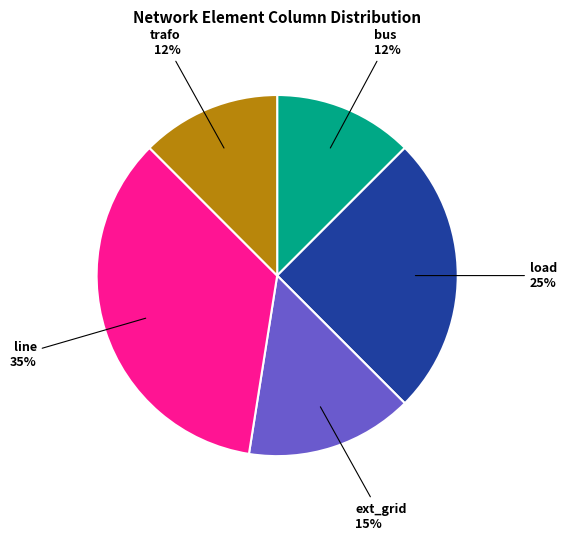

Is there a majority slice in this chart?

No